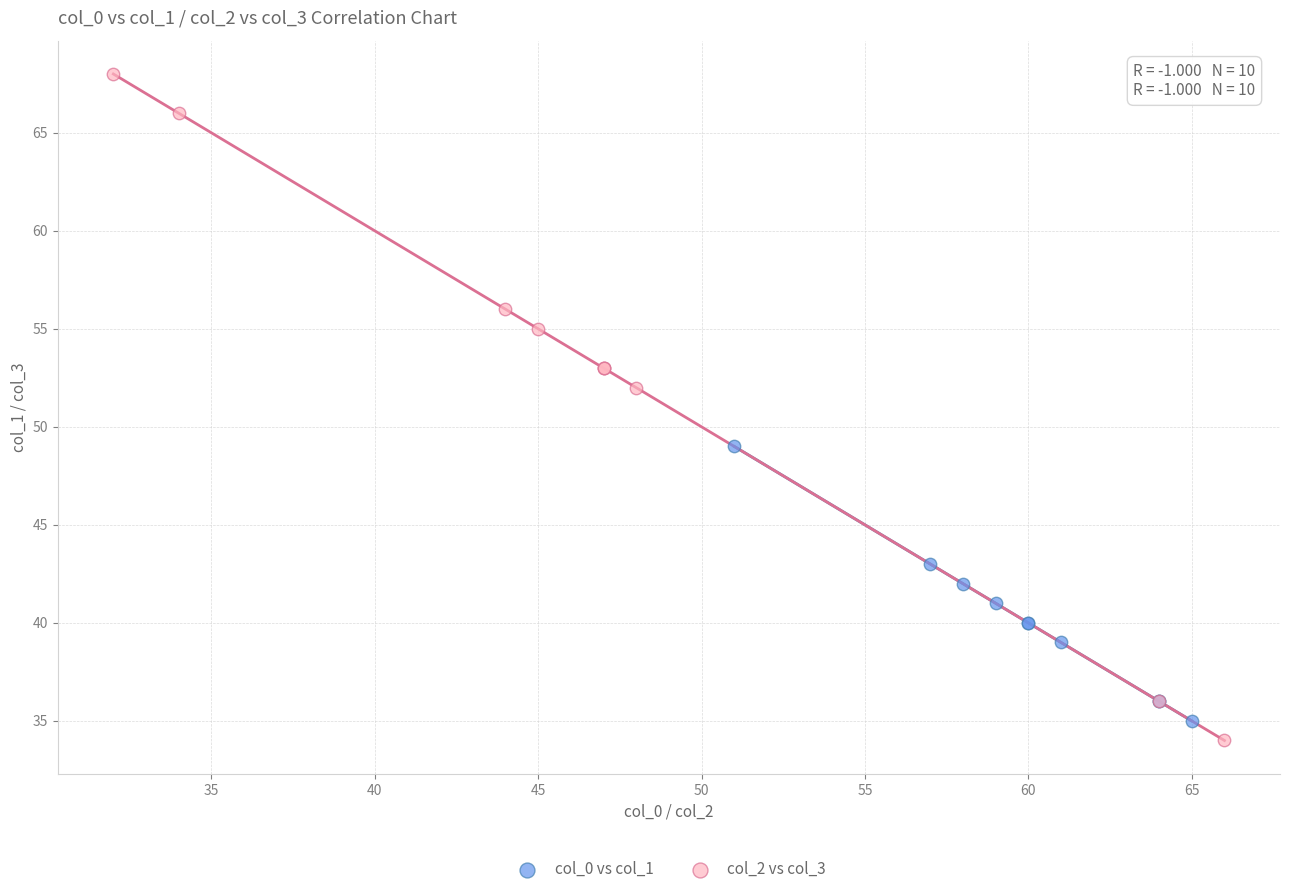

Which series has the widest spread of Y values?

col_2 vs col_3